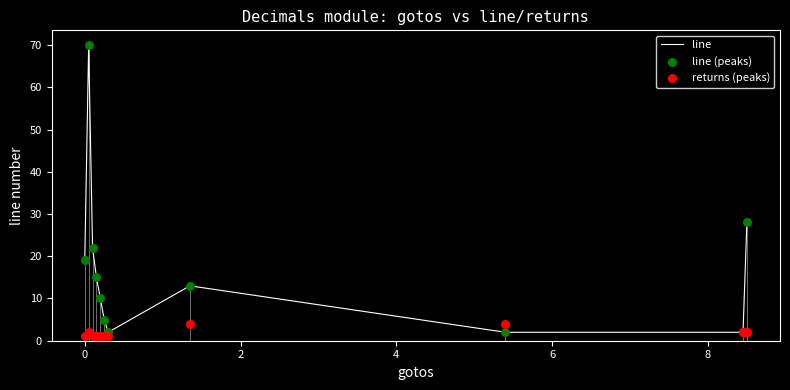

What are all the series names shown in the legend?

line, line (peaks), returns (peaks)